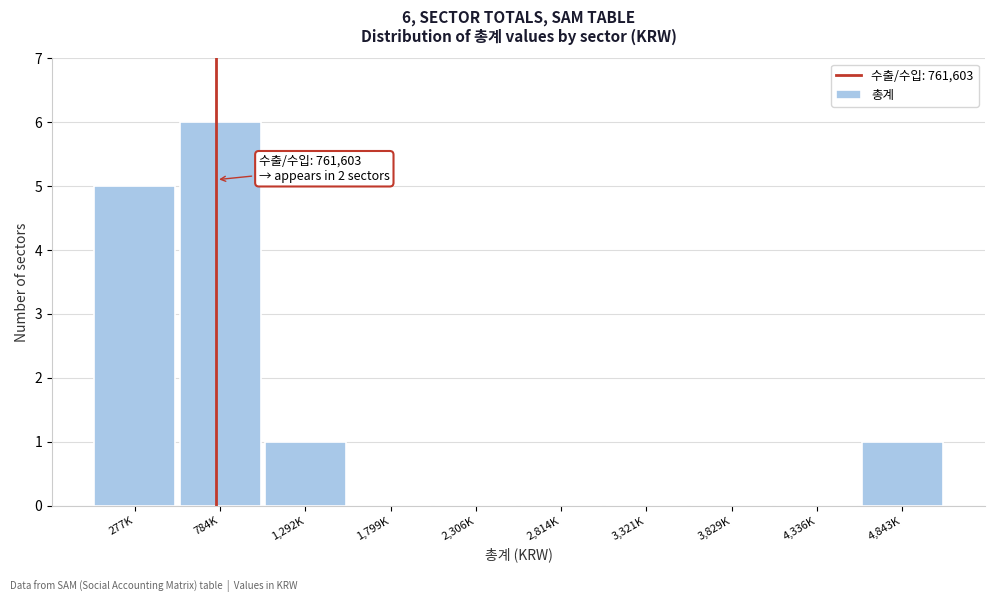

Reading left to right, what are all the values shown in this chart?

277K=5	784K=6	1,292K=1	1,799K=0	2,306K=0	2,814K=0	3,321K=0	3,829K=0	4,336K=0	4,843K=1